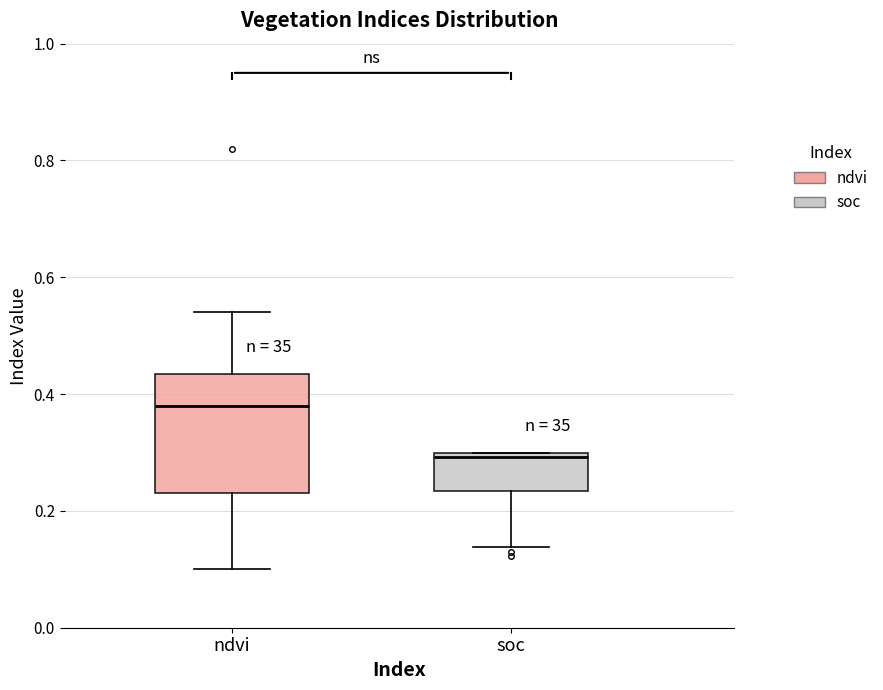

Where does the lower whisker of the box for soc end on the y-axis? The values are not printed on the chart, so give them approximately, as read against the axis.

0.14